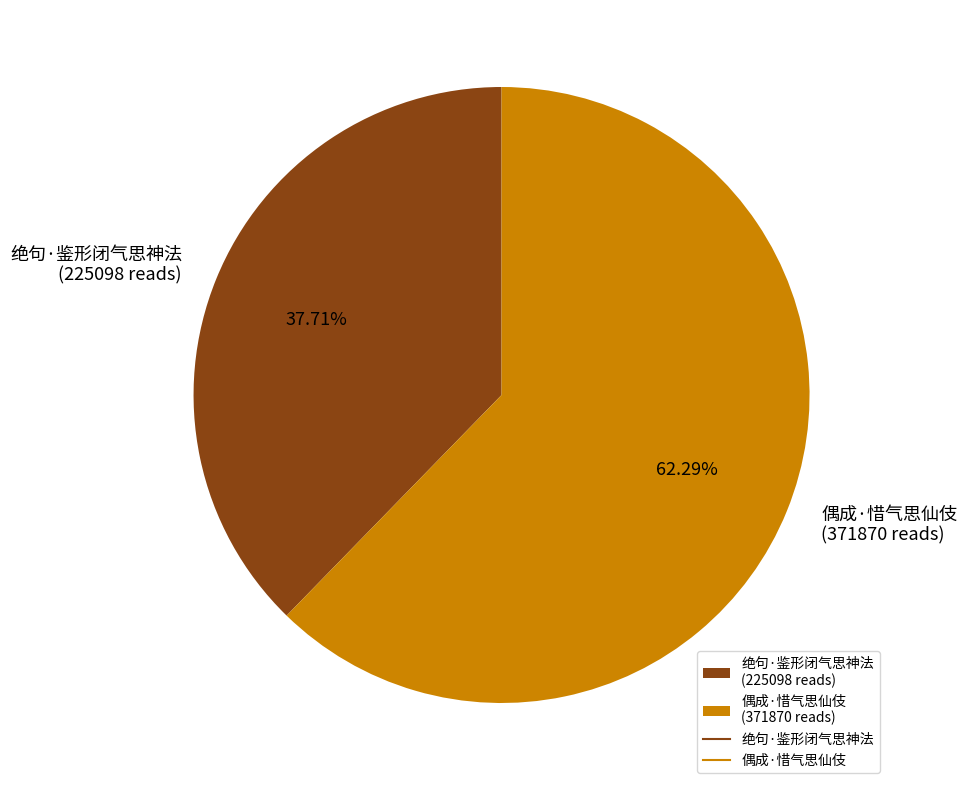

Does any single category account for the majority?

Yes